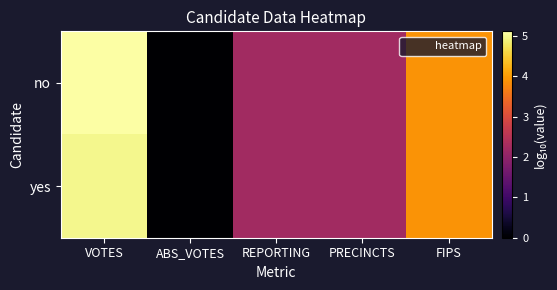

At which category is the sum across all series the highest?

VOTES